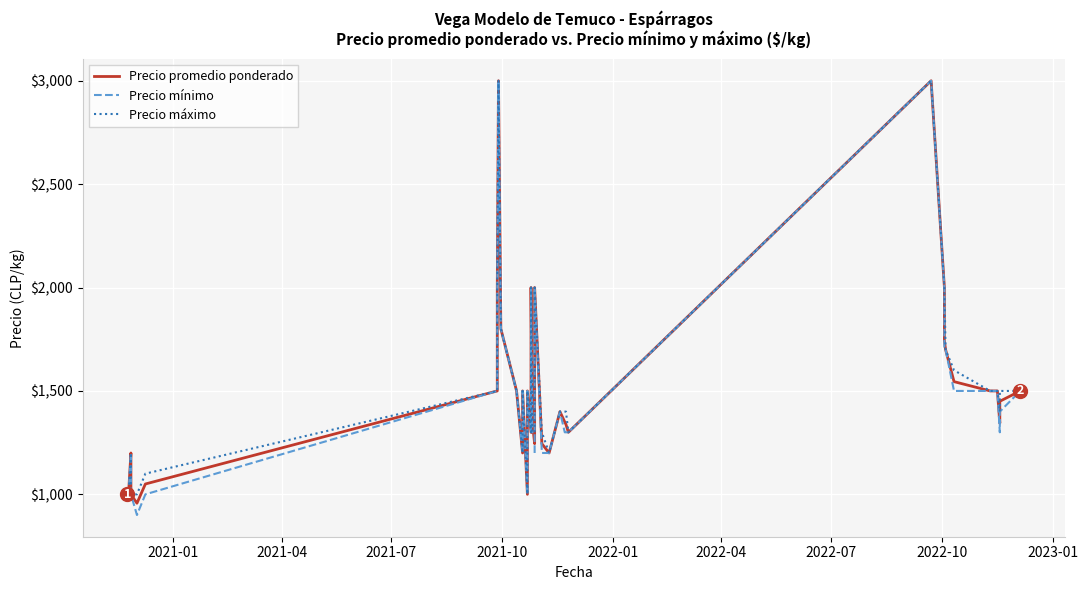

How many lines are shown in the chart?

3